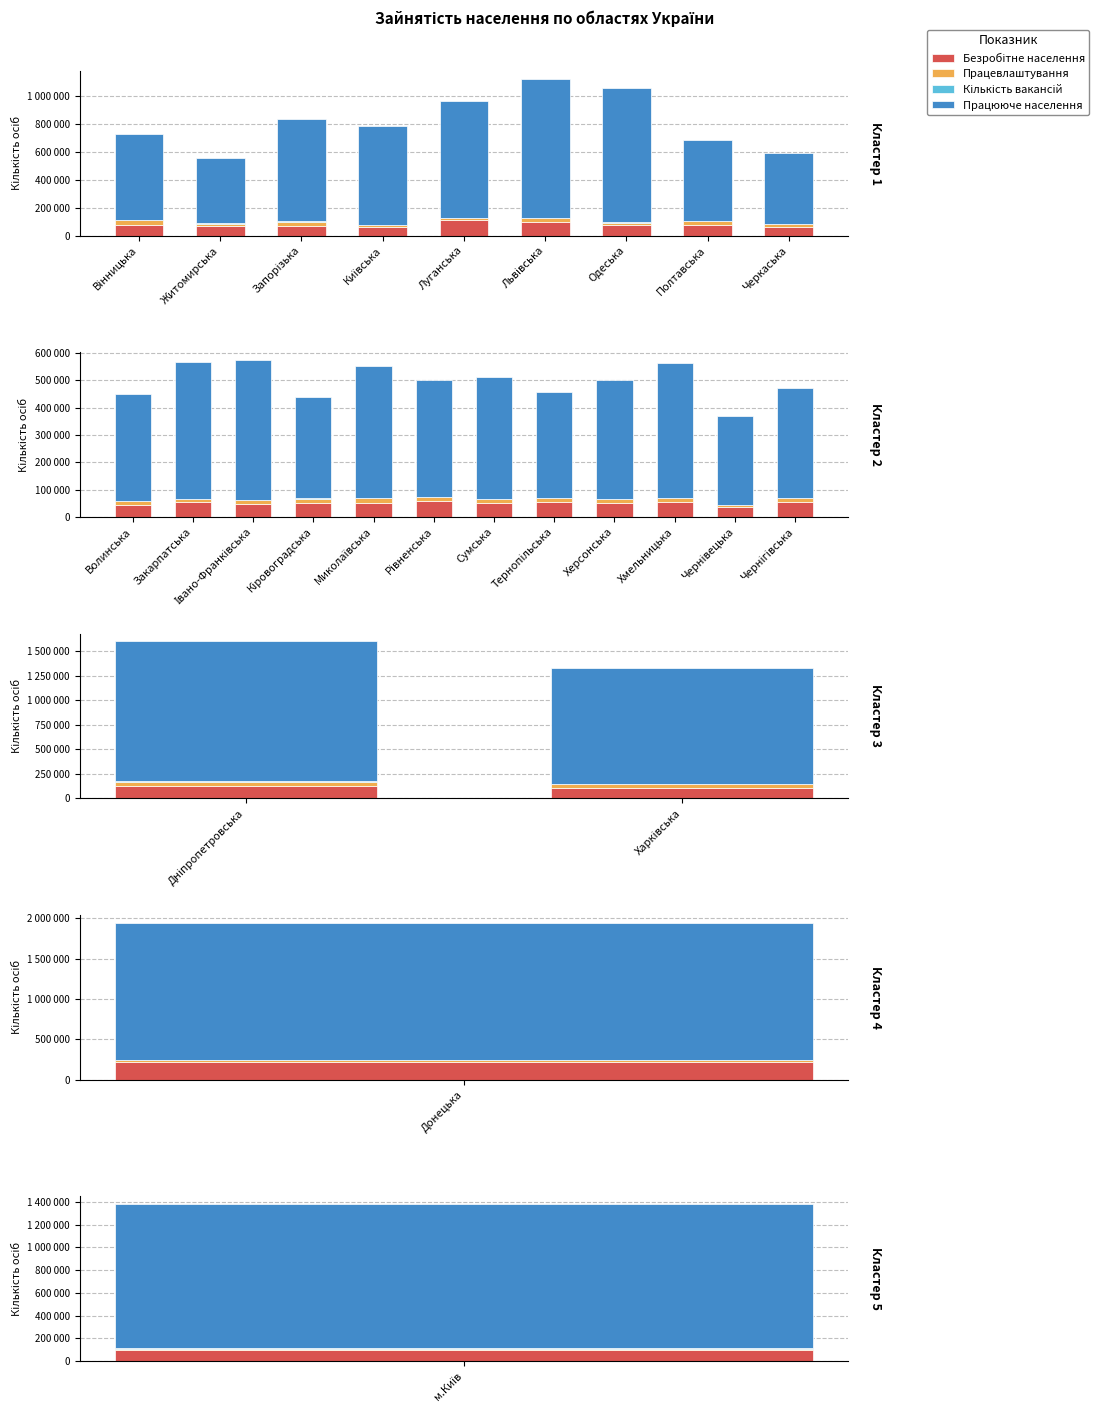

Which series has the widest spread of values?

Працююче населення